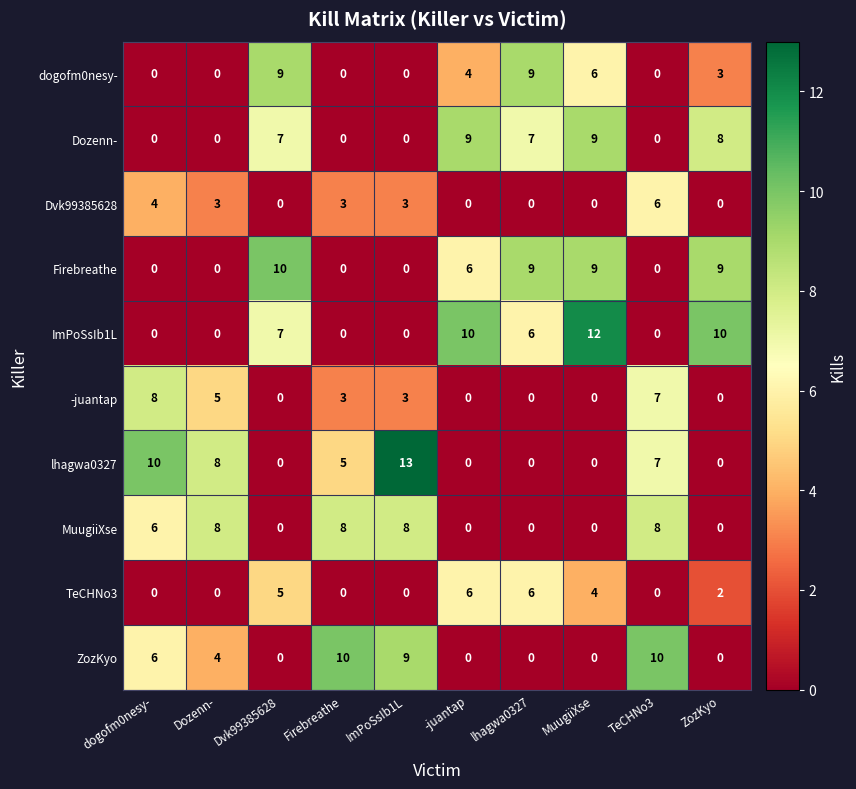

What is the approximate value of Firebreathe at ZozKyo, to the nearest 10?

10